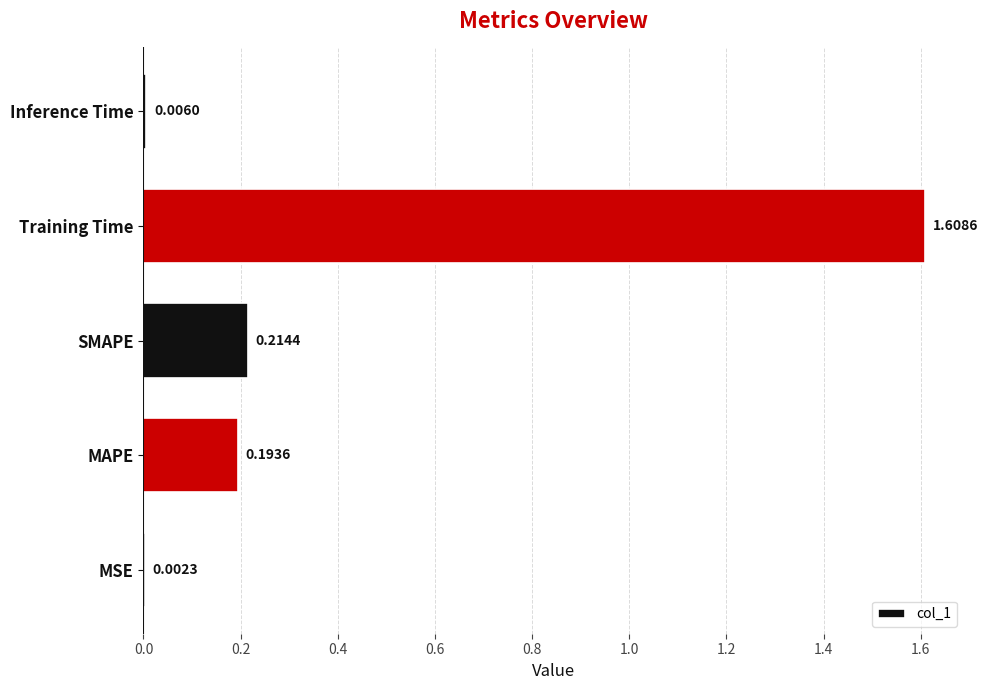

Where is the data nearest to the value 0?

MSE